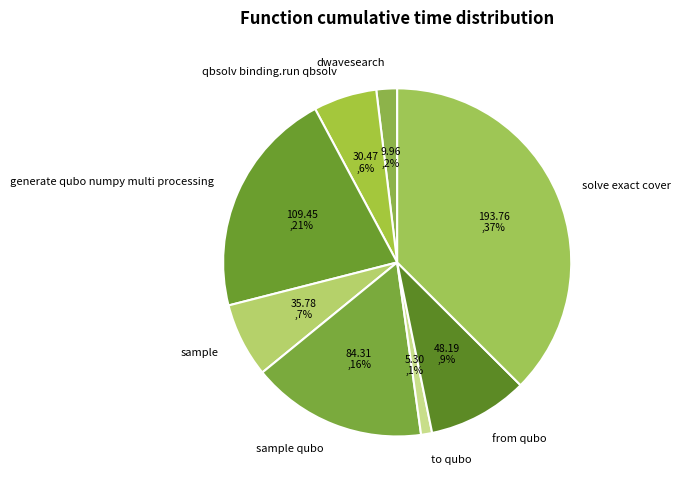

How many slices are in this pie chart?

8